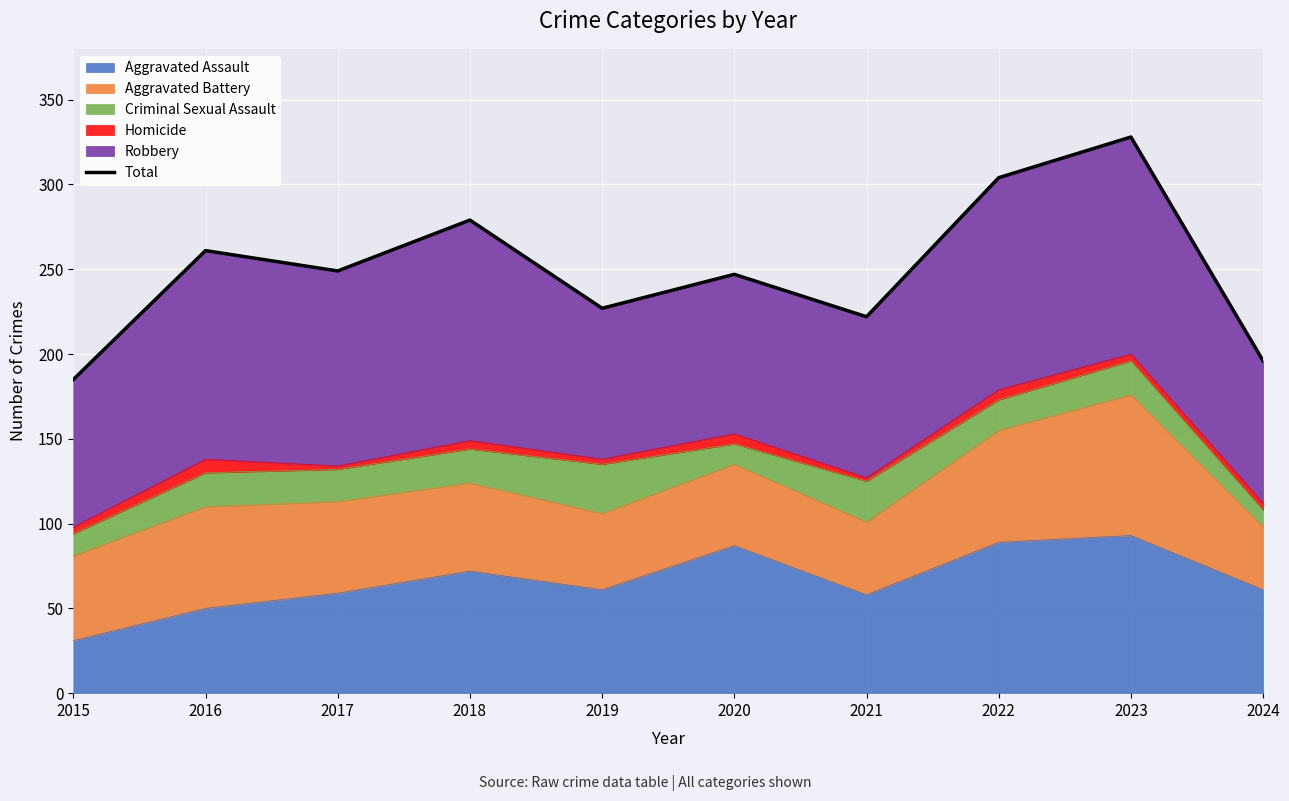

Which has a higher value, 2015 or 2024?

2024